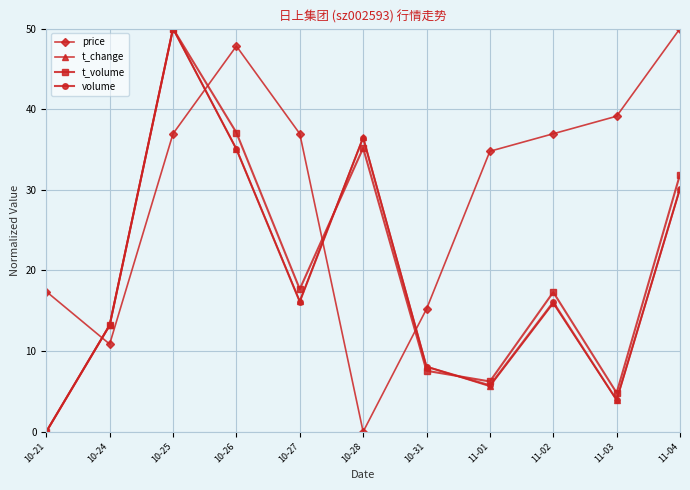

Where is the first local minimum for t_change?

10-27